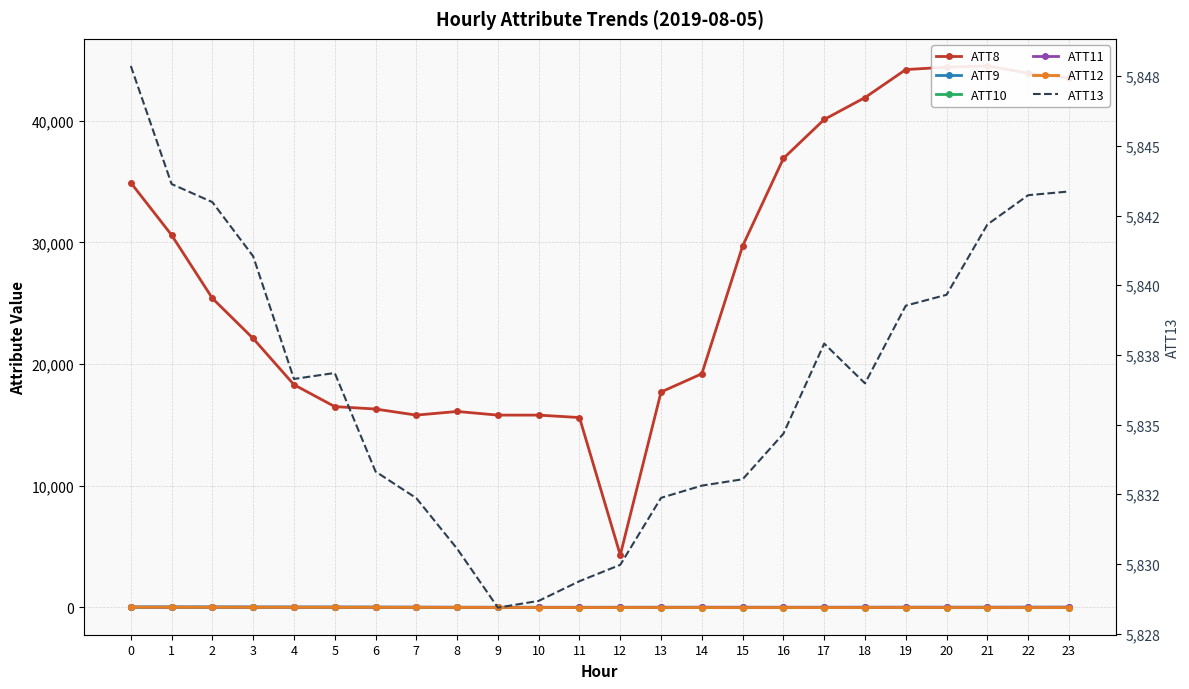

The ATT9 series shows 3.7 at 16. True or false?

False